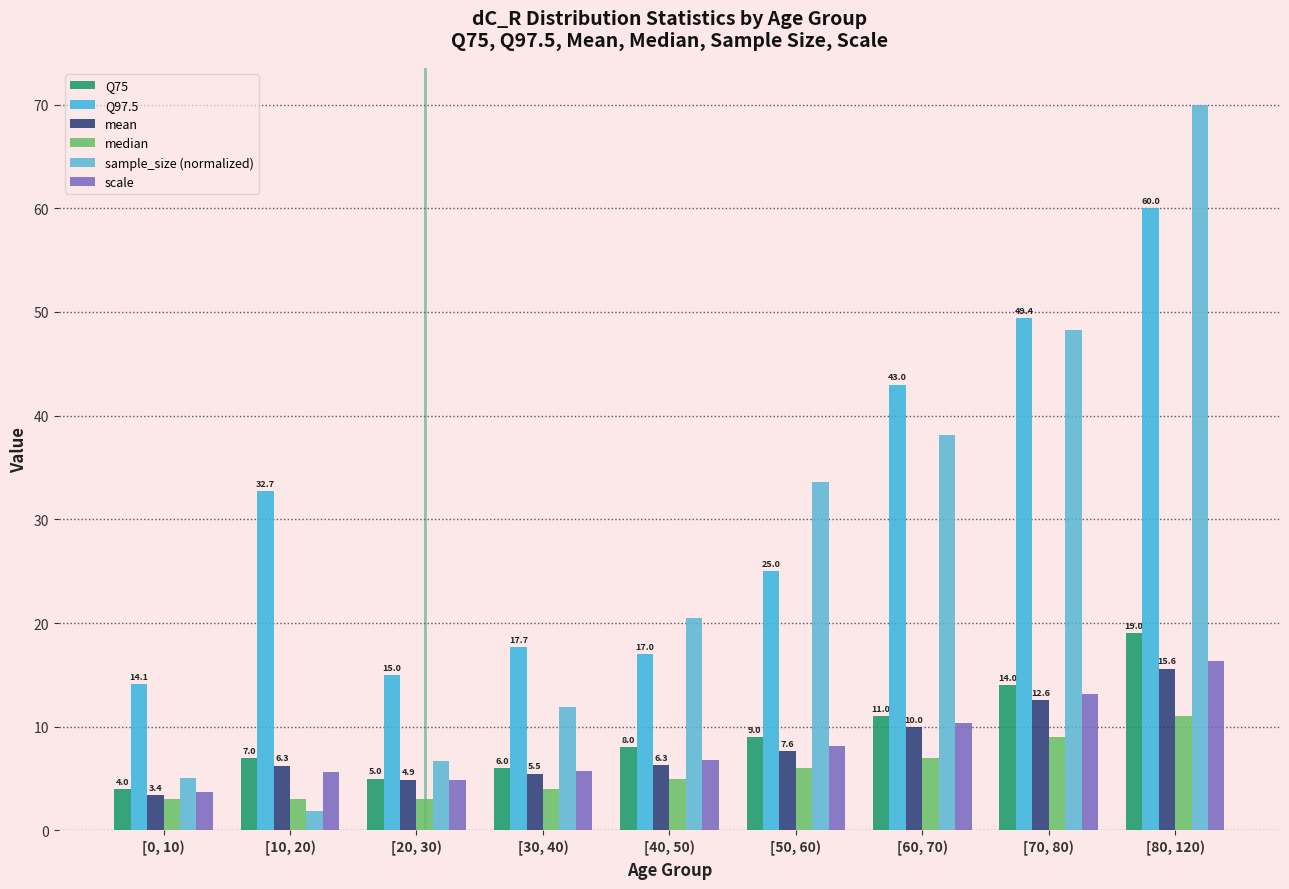

Reading right to left, transcribe all the data shown in this chart.

Q75: [80, 120)=19.0	[70, 80)=14.0	[60, 70)=11.0	[50, 60)=9.0	[40, 50)=8.0	[30, 40)=6.0	[20, 30)=5.0	[10, 20)=7.0	[0, 10)=4.0
Q97.5: [80, 120)=60.0	[70, 80)=49.4	[60, 70)=43.0	[50, 60)=25.0	[40, 50)=17.0	[30, 40)=17.7	[20, 30)=15.0	[10, 20)=32.7	[0, 10)=14.1
mean: [80, 120)=15.6	[70, 80)=12.6	[60, 70)=10.0	[50, 60)=7.6	[40, 50)=6.3	[30, 40)=5.5	[20, 30)=4.9	[10, 20)=6.3	[0, 10)=3.4
median: [80, 120)=11.0	[70, 80)=9.0	[60, 70)=7.0	[50, 60)=6.0	[40, 50)=5.0	[30, 40)=4.0	[20, 30)=3.0	[10, 20)=3.0	[0, 10)=3.0
sample_size (normalized): [80, 120)=70.0	[70, 80)=48.2	[60, 70)=38.2	[50, 60)=33.6	[40, 50)=20.4	[30, 40)=11.9	[20, 30)=6.7	[10, 20)=1.9	[0, 10)=5.0
scale: [80, 120)=16.4	[70, 80)=13.1	[60, 70)=10.3	[50, 60)=8.1	[40, 50)=6.8	[30, 40)=5.8	[20, 30)=4.9	[10, 20)=5.6	[0, 10)=3.7